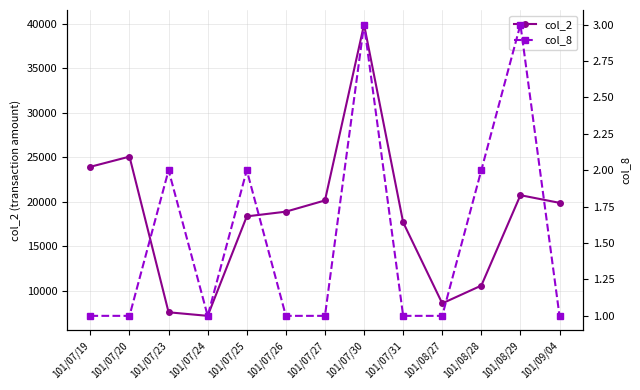

What is the greatest value displayed?

39910